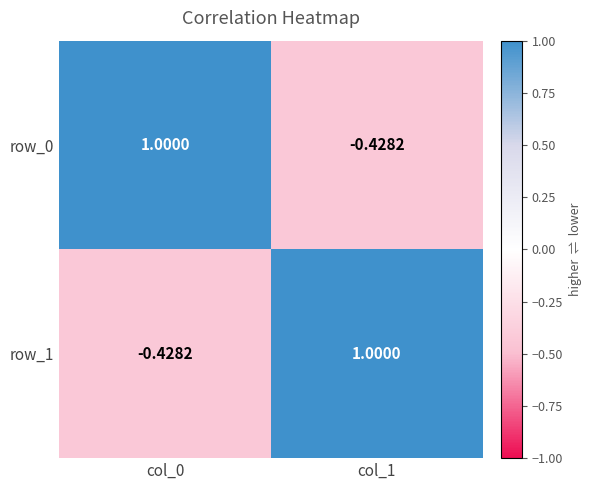

Between col_0 and col_1, which is larger?

col_0